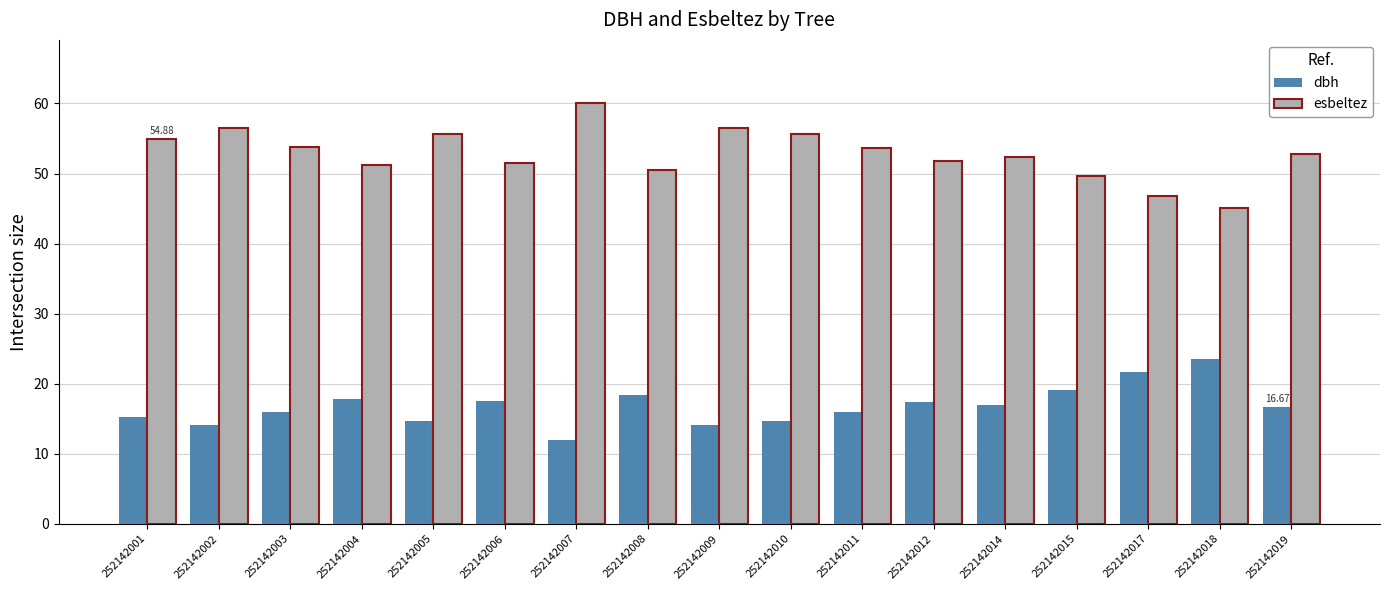

True or false: esbeltez has a value of 30.1 at 252142018.

False